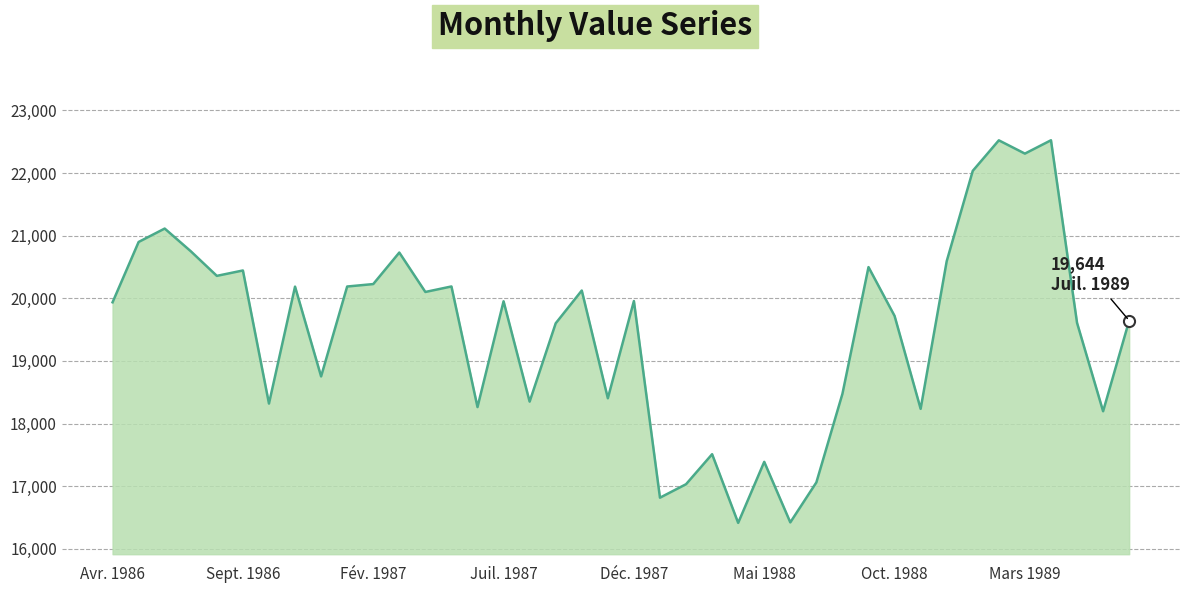

What is the difference between the maximum and minimum values?

6106